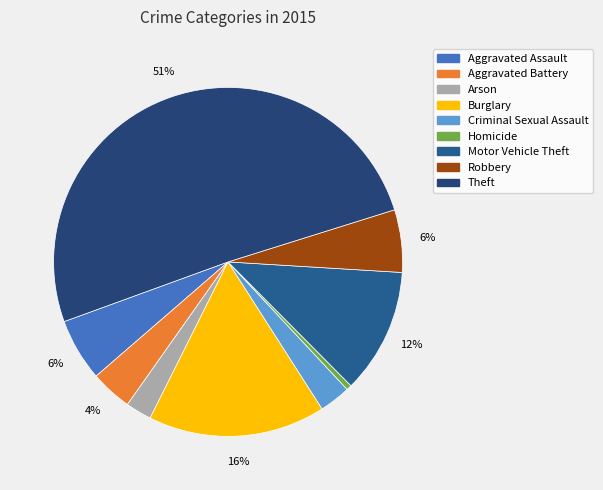

How many slices are in this pie chart?

9